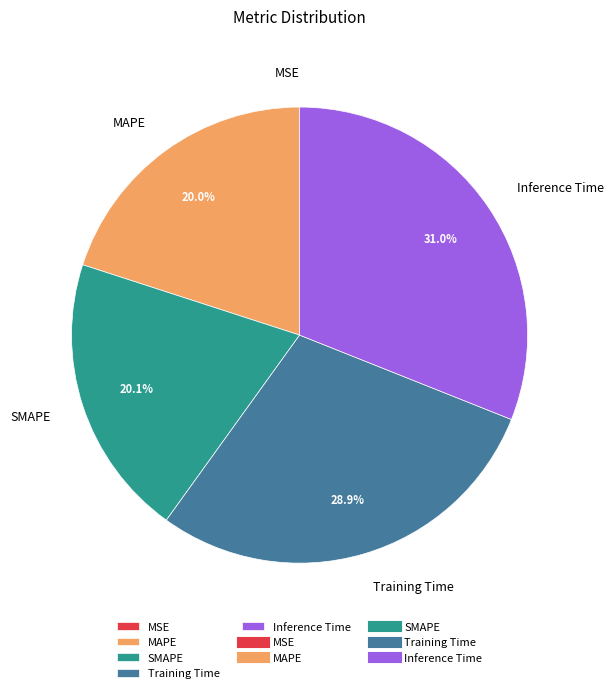

Combined, do MAPE and SMAPE account for over 50%?

No